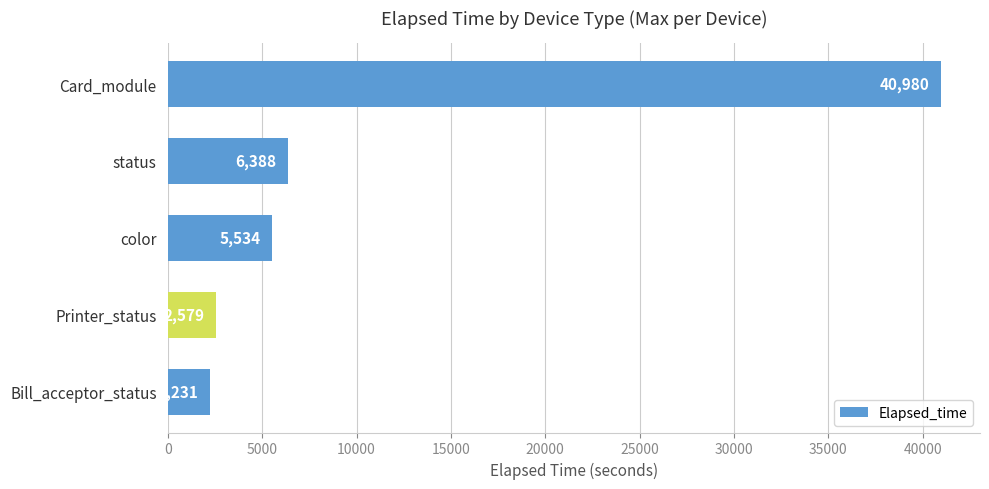

What is the difference between the maximum and minimum values?

38749